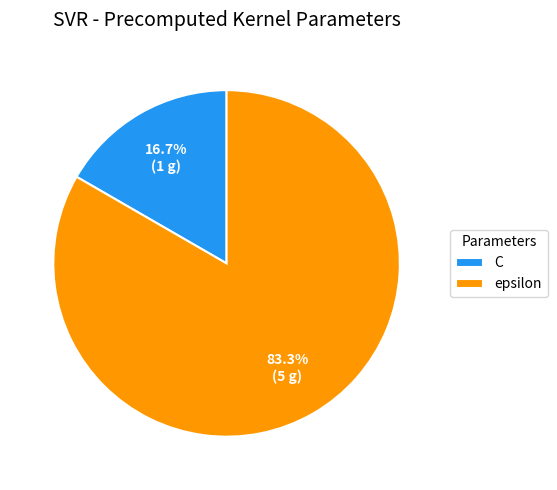

What is the smallest slice in the pie chart?

C